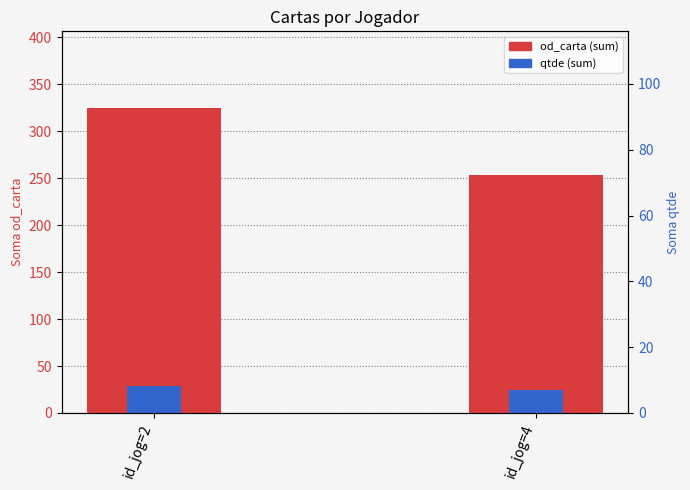

What is the lowest value of the qtde (sum) series?

24